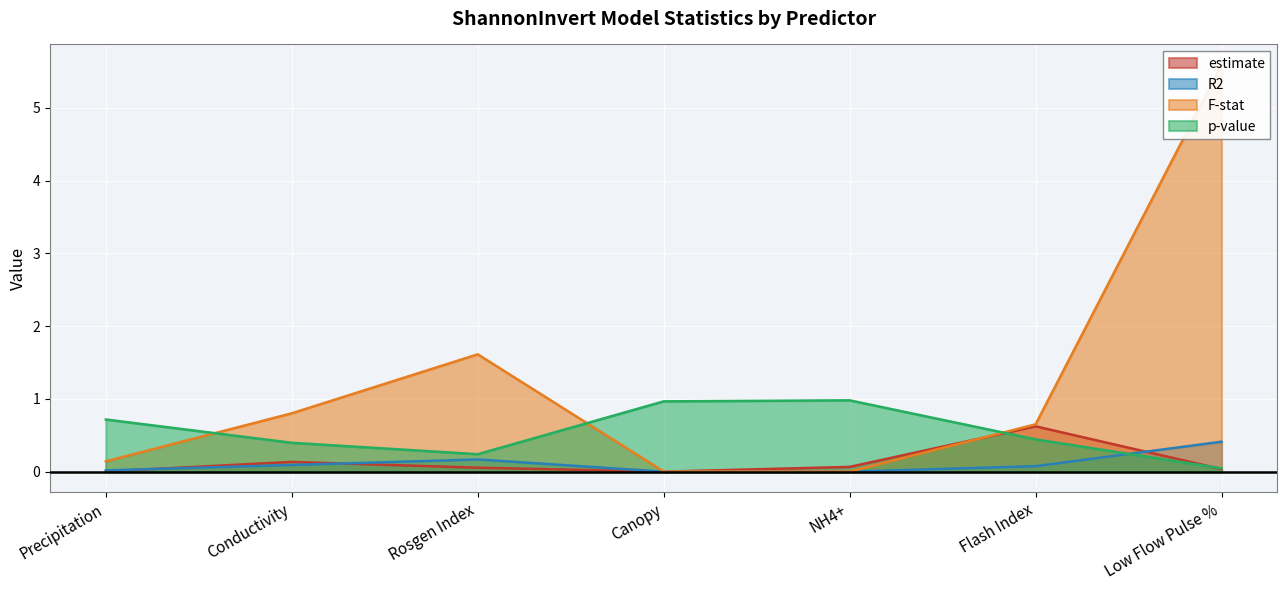

How many intersections are there between estimate and F-stat?

2